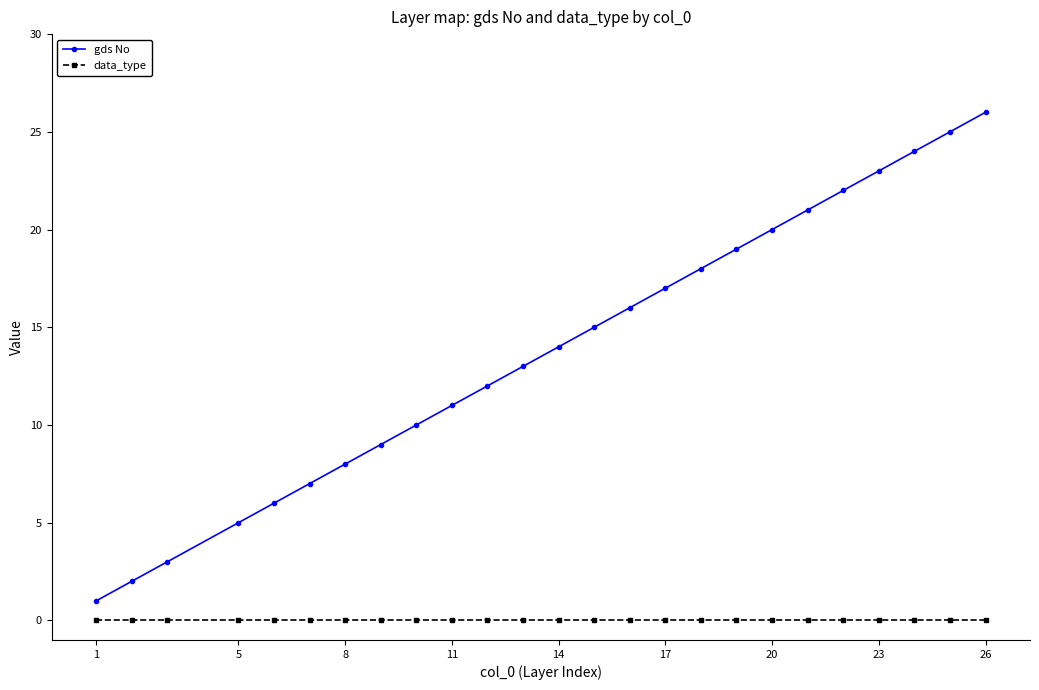

True or false: data_type and gds No cross at least once.

False